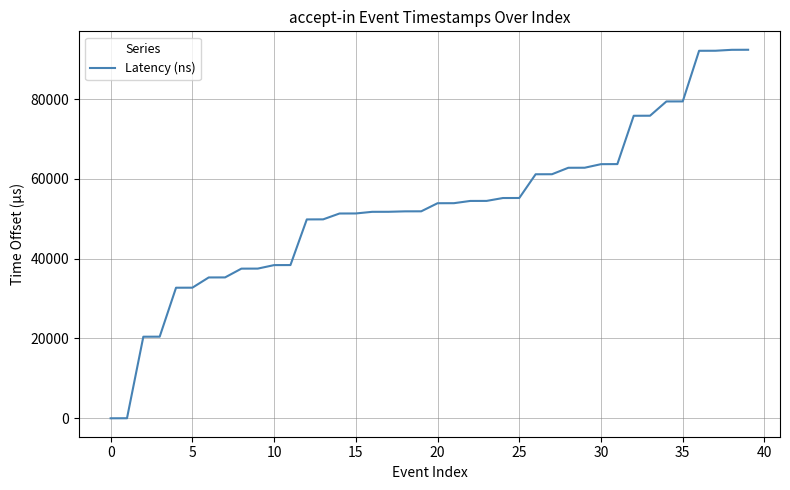

What is the maximum value shown in the chart?

92363.4